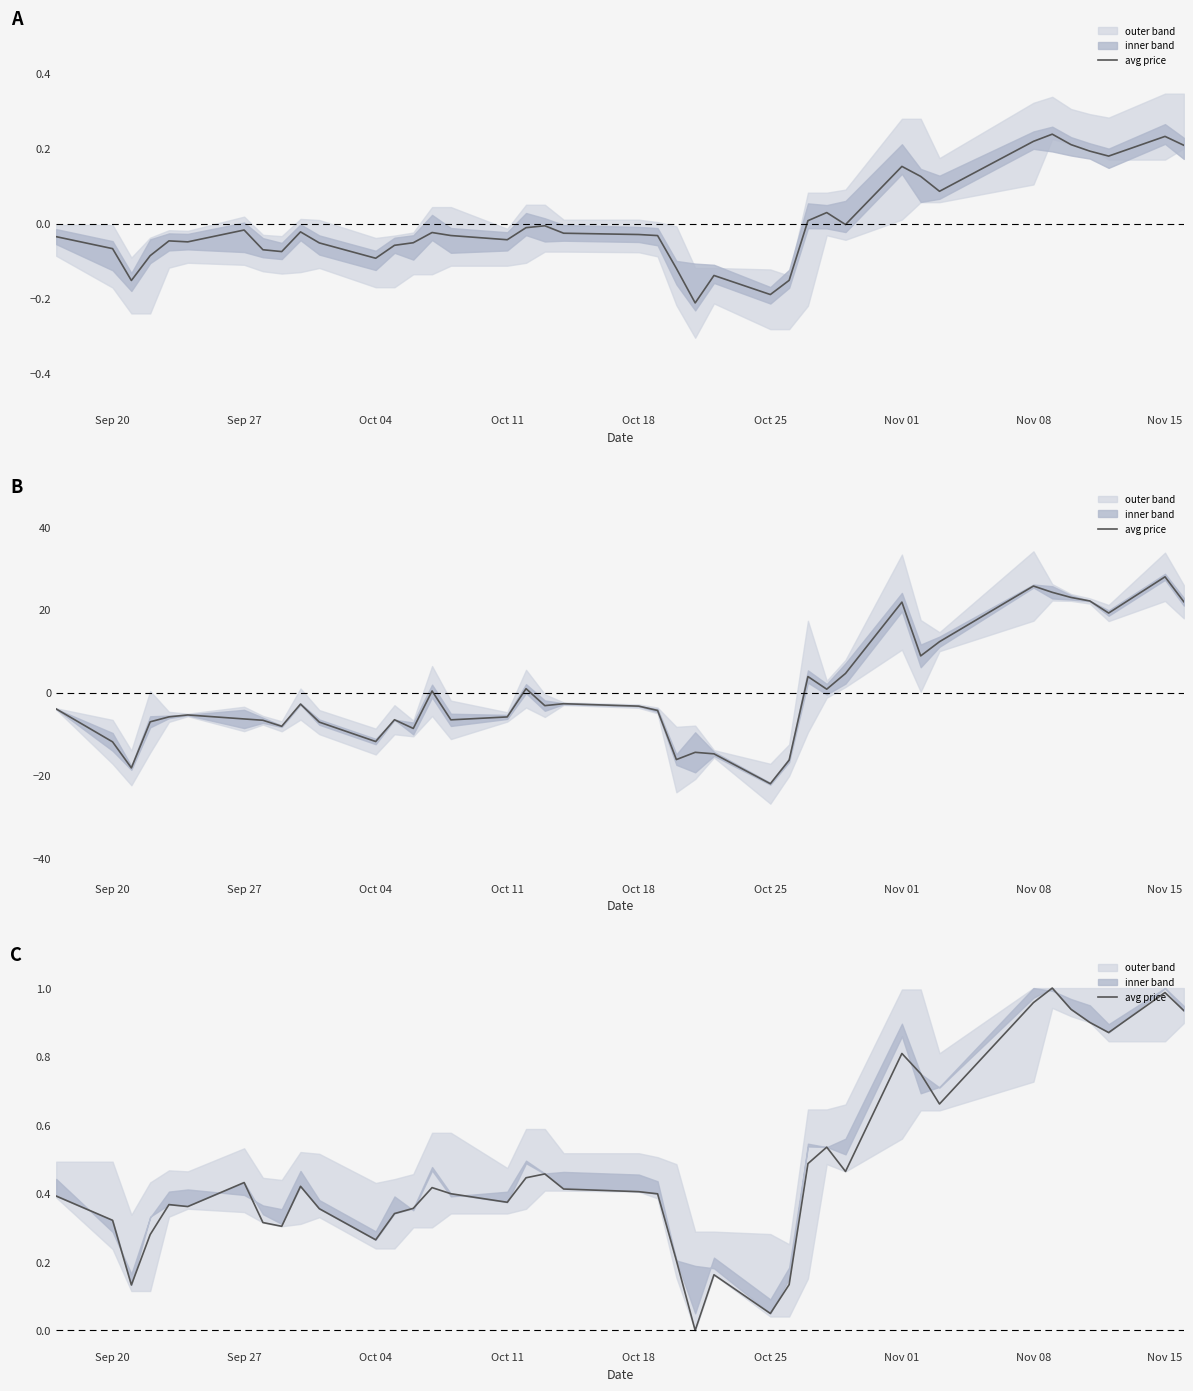

How many data points are above 0?

39